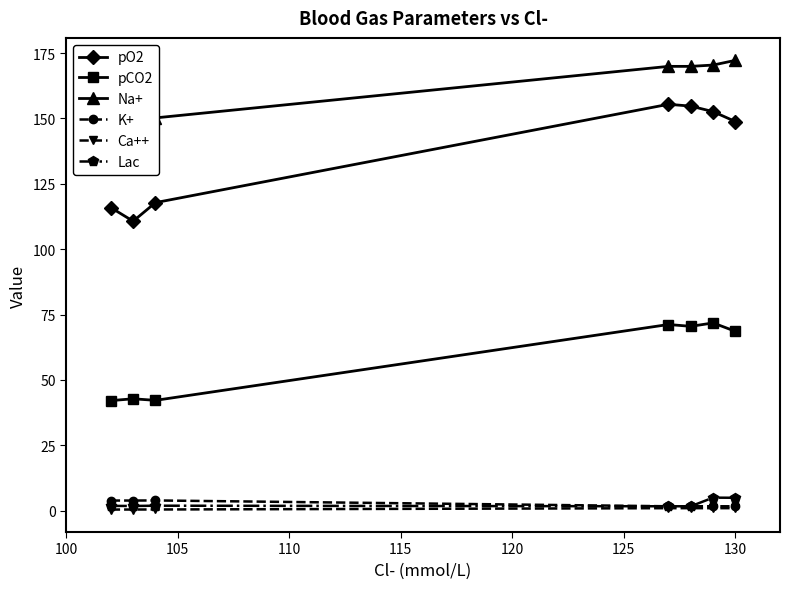

At which label does Na+ reach its peak?

130